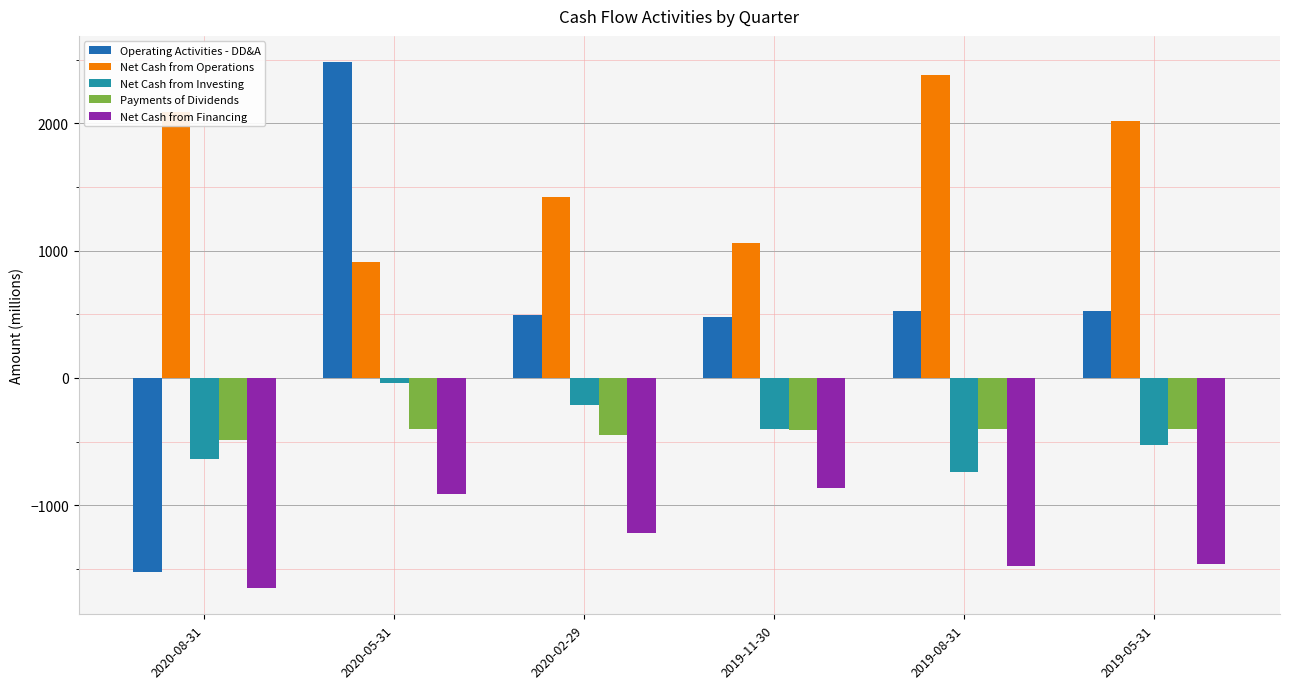

What is the total value across all series at 2019-11-30?

-140